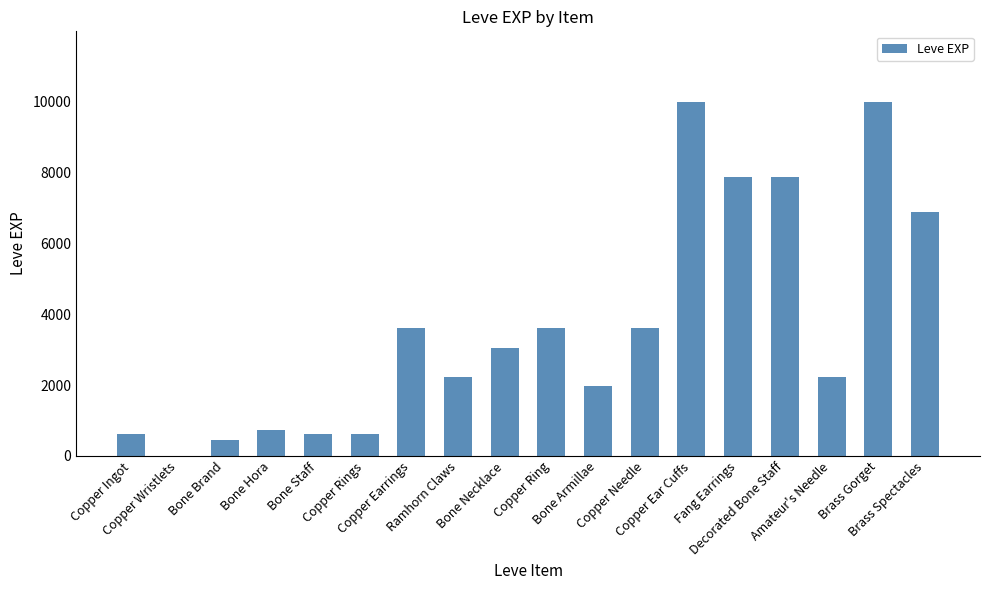

Are the bars grouped side by side (vs. stacked)?

No